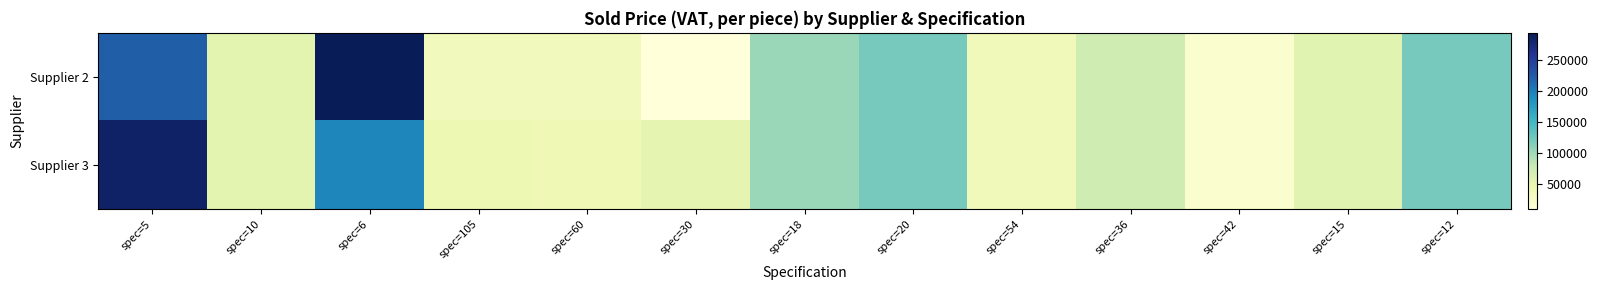

What is the minimum value shown in the chart?

8800.0